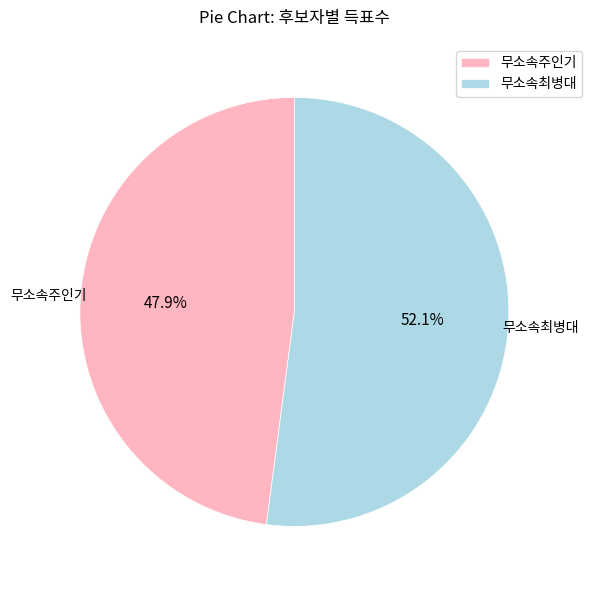

To the nearest percent, what is the average slice percentage?

50%